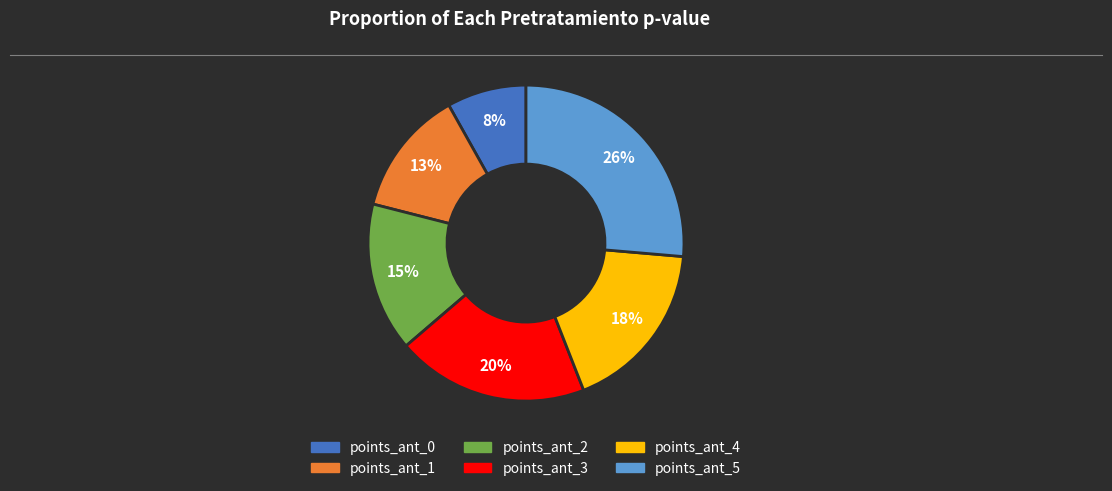

Is there any slice that represents more than half of the pie?

No